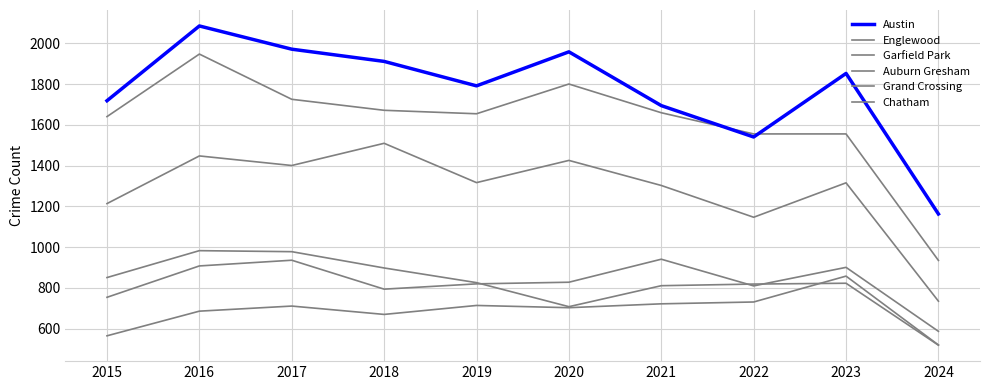

True or false: Austin has a value of 1307 at 2016.

False